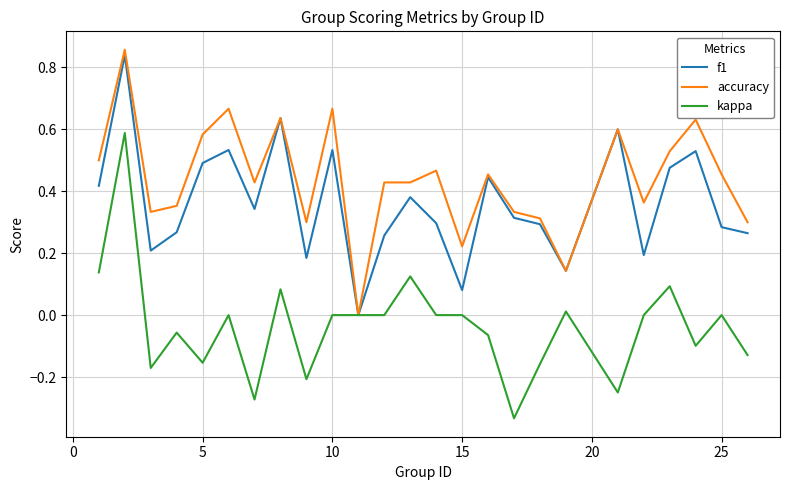

What are all the series names shown in the legend?

f1, accuracy, kappa